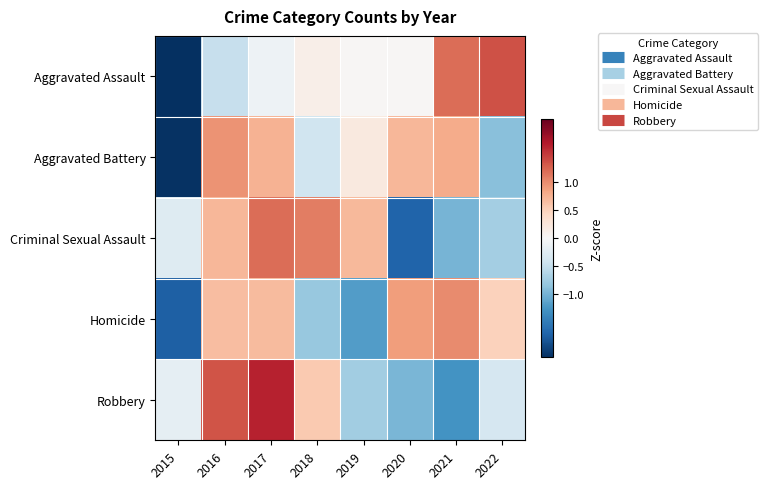

Reading left to right, extract all data points from this chart.

Aggravated Assault: 2015=-2.1	2016=-0.5	2017=-0.1	2018=0.1	2019=0.0	2020=0.0	2021=1.2	2022=1.4
Aggravated Battery: 2015=-2.1	2016=1.0	2017=0.7	2018=-0.4	2019=0.2	2020=0.7	2021=0.8	2022=-0.9
Criminal Sexual Assault: 2015=-0.3	2016=0.7	2017=1.2	2018=1.1	2019=0.7	2020=-1.7	2021=-1.0	2022=-0.7
Homicide: 2015=-1.7	2016=0.7	2017=0.7	2018=-0.8	2019=-1.2	2020=0.9	2021=1.0	2022=0.5
Robbery: 2015=-0.2	2016=1.3	2017=1.6	2018=0.6	2019=-0.7	2020=-1.0	2021=-1.3	2022=-0.4